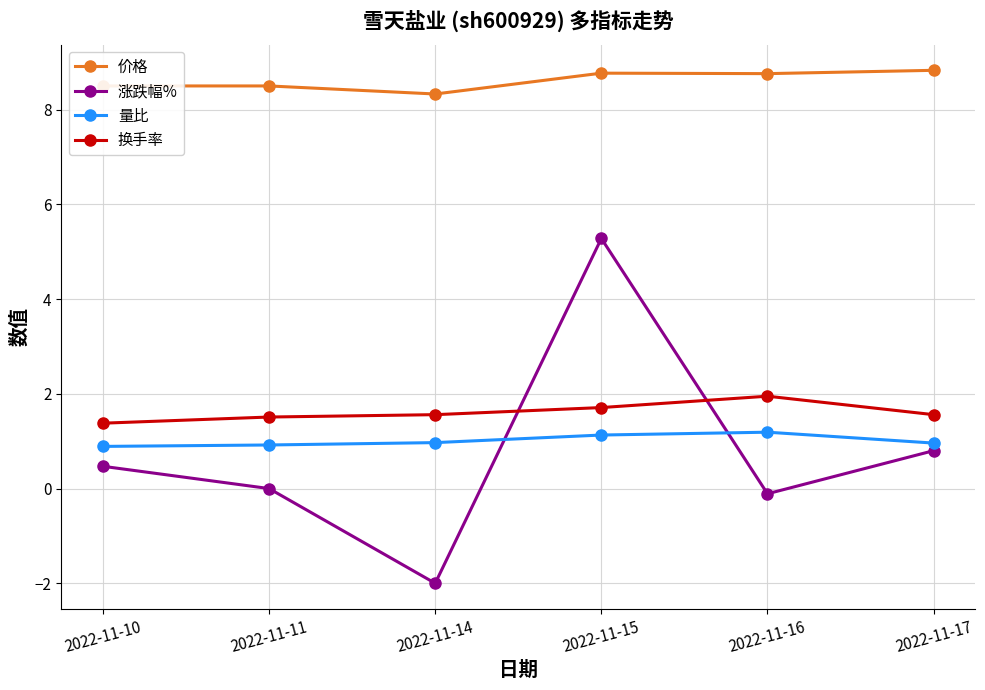

What is the average value of the 价格 series?

8.6